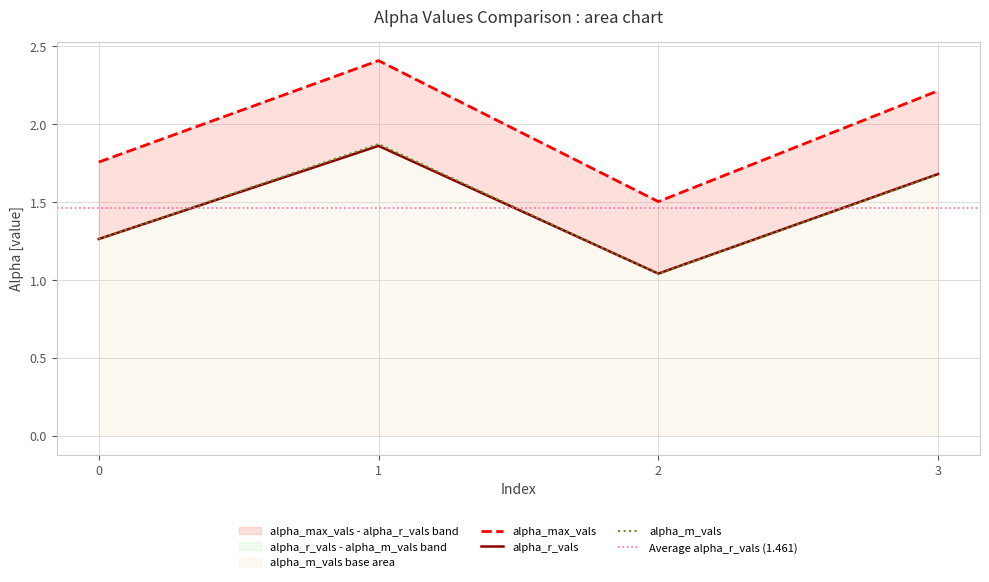

Reading left to right, transcribe all the data shown in this chart.

alpha_max_vals: 1.8	2.4	1.5	2.2
alpha_r_vals: 1.3	1.9	1.0	1.7
alpha_m_vals: 1.3	1.9	1.0	1.7